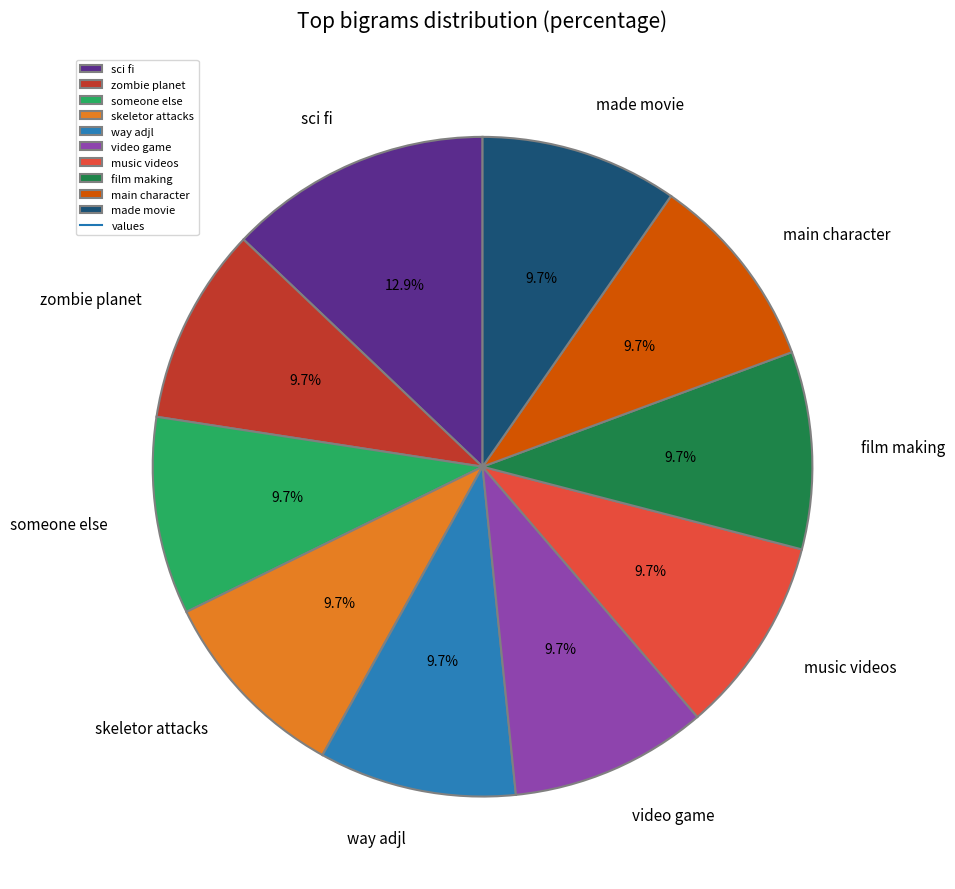

How much of the chart is everything except main character?

90.3%